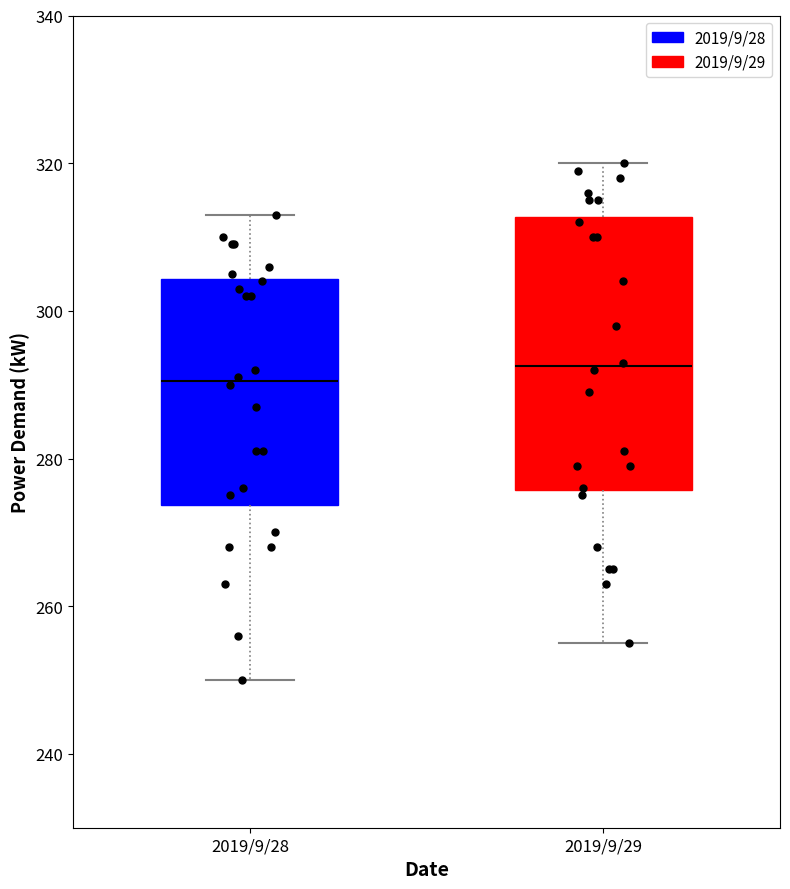

Which box has the lowest median line?

2019/9/28